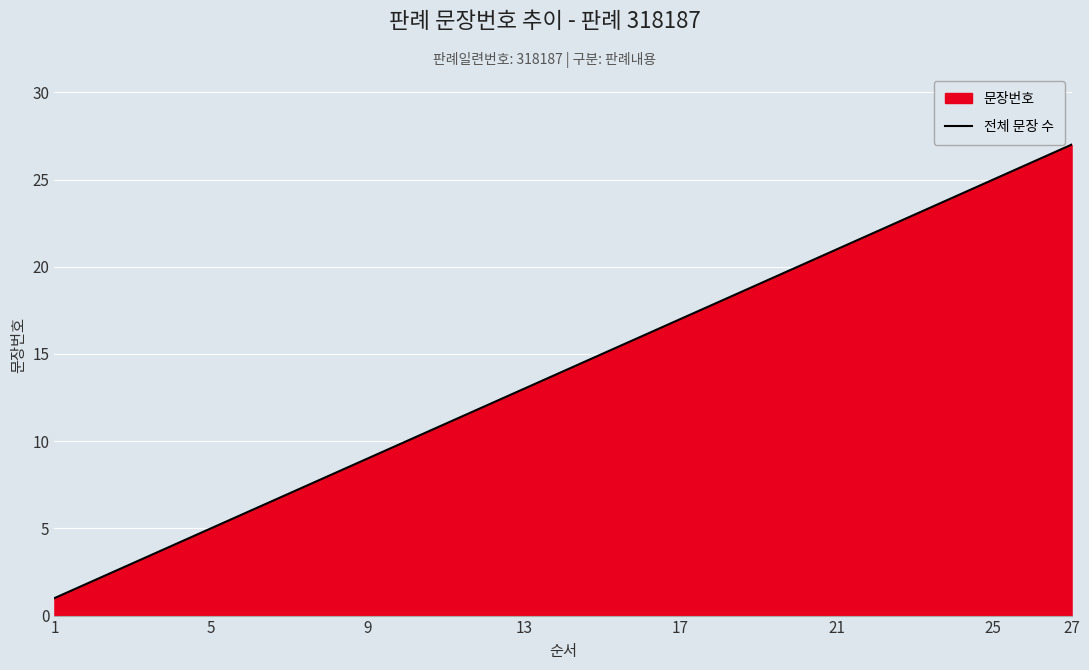

What is the difference between the maximum and minimum values?

26